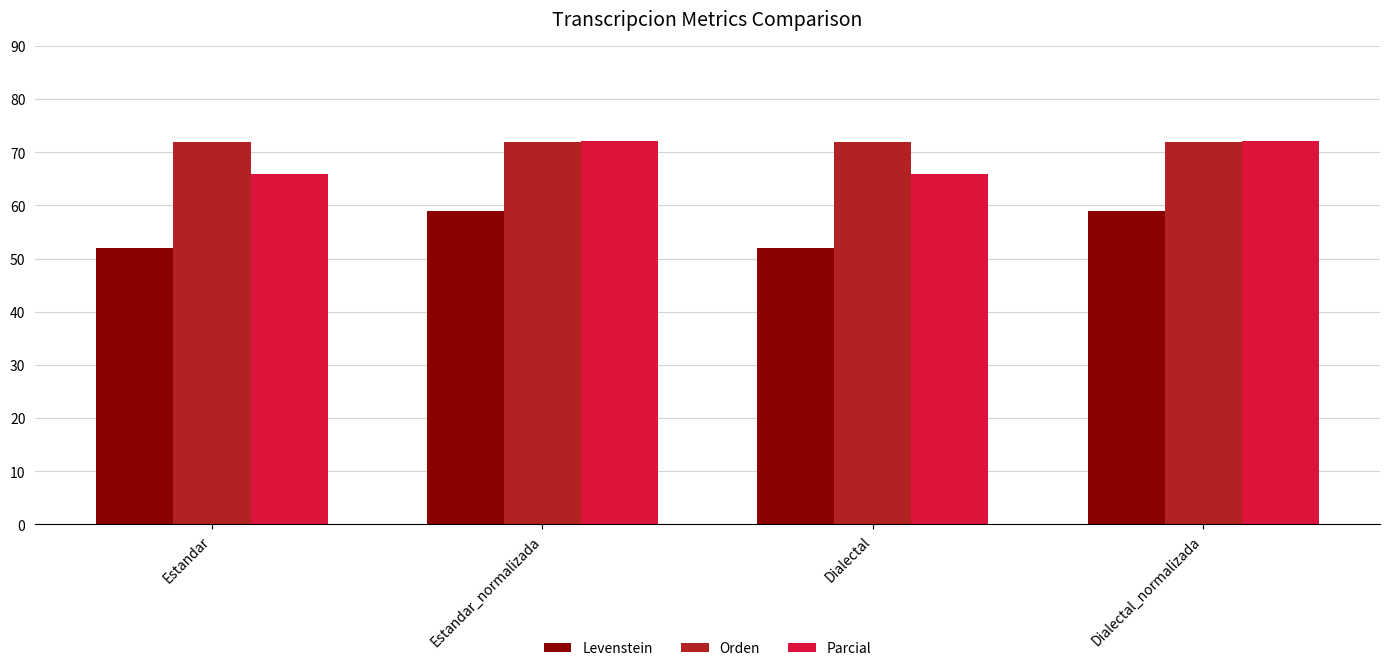

Reading left to right, transcribe all the data shown in this chart.

Levenstein: 52.0	59.0	52.0	59.0
Orden: 71.9	71.9	71.9	71.9
Parcial: 65.9	72.1	65.9	72.1